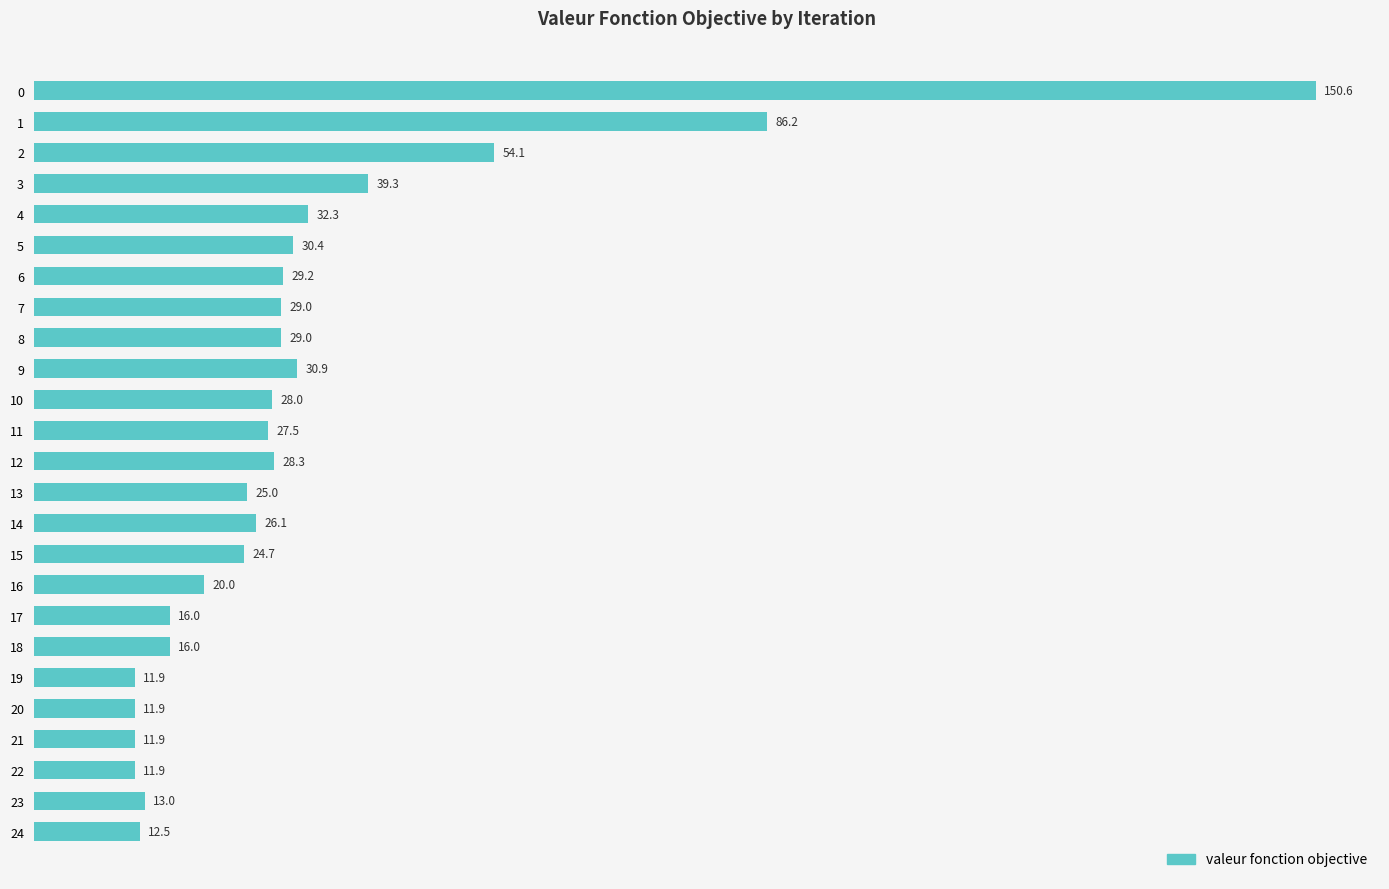

What is the difference between the maximum and minimum values?

138.7